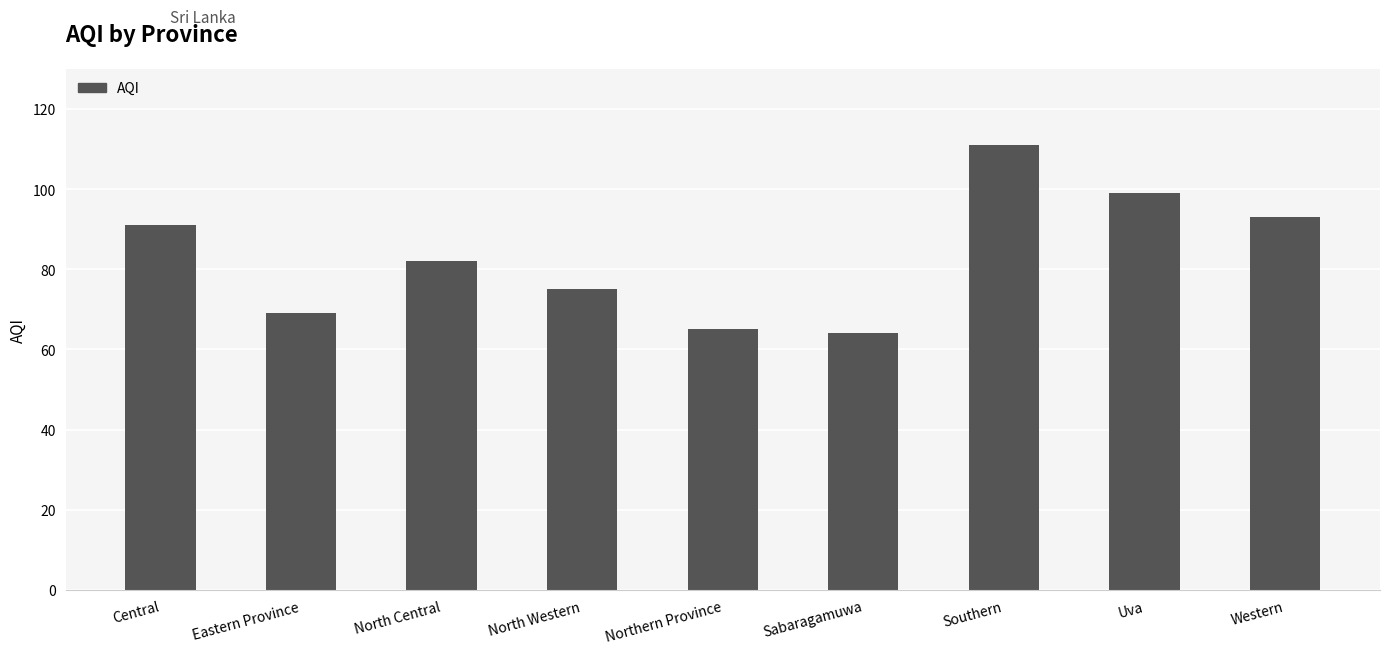

What is the smallest value displayed?

64